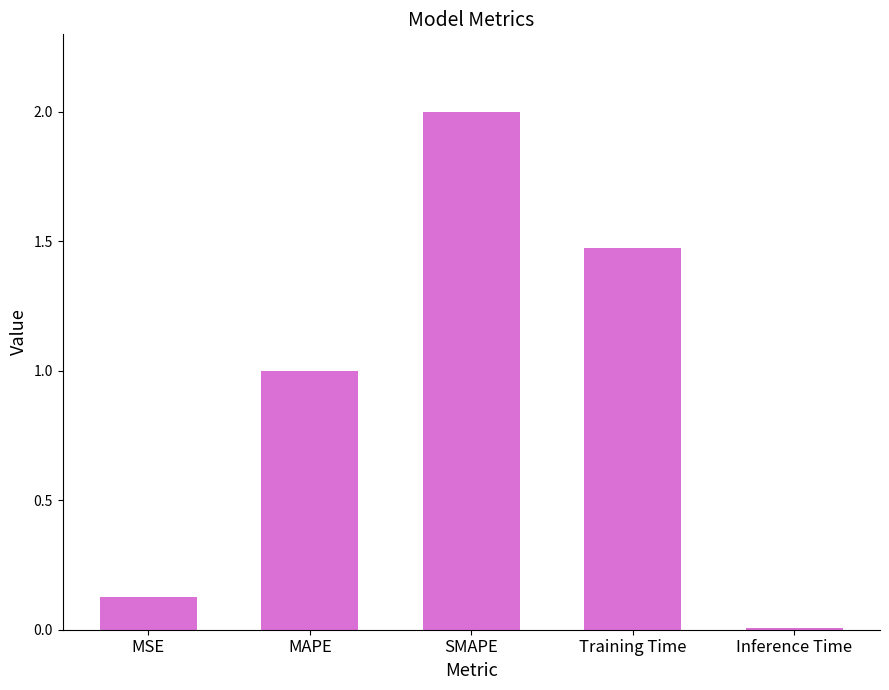

List the labels in order of value, smallest first.

Inference Time, MSE, MAPE, Training Time, SMAPE